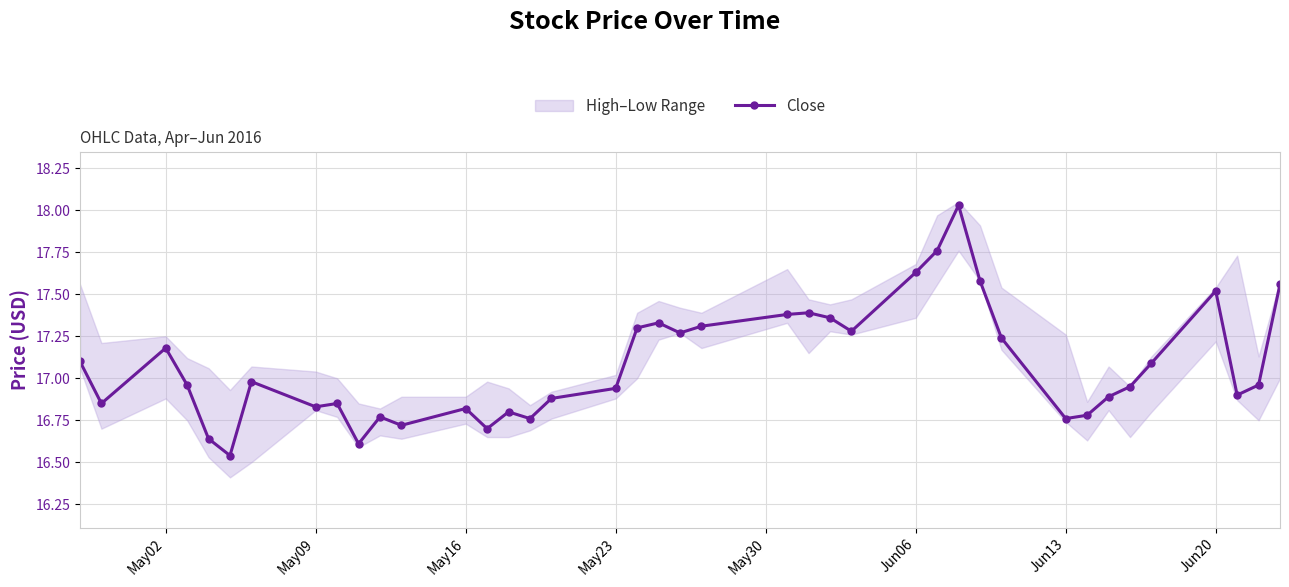

What is the greatest value displayed?

18.0